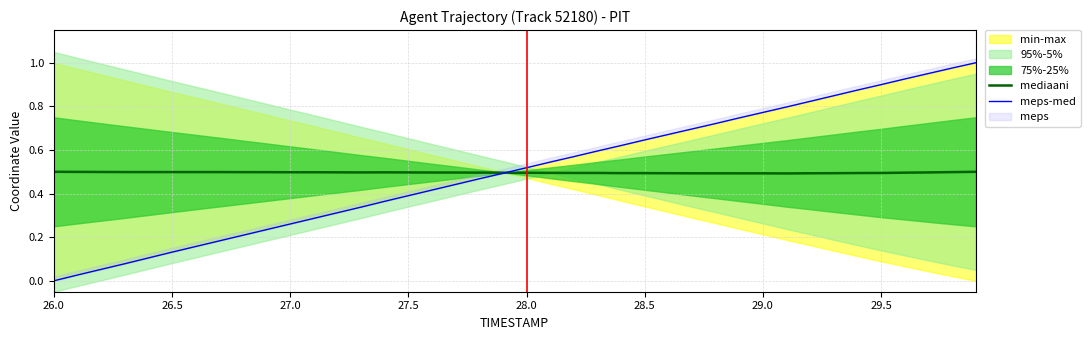

What is the lowest value of the mediaani series?

0.5